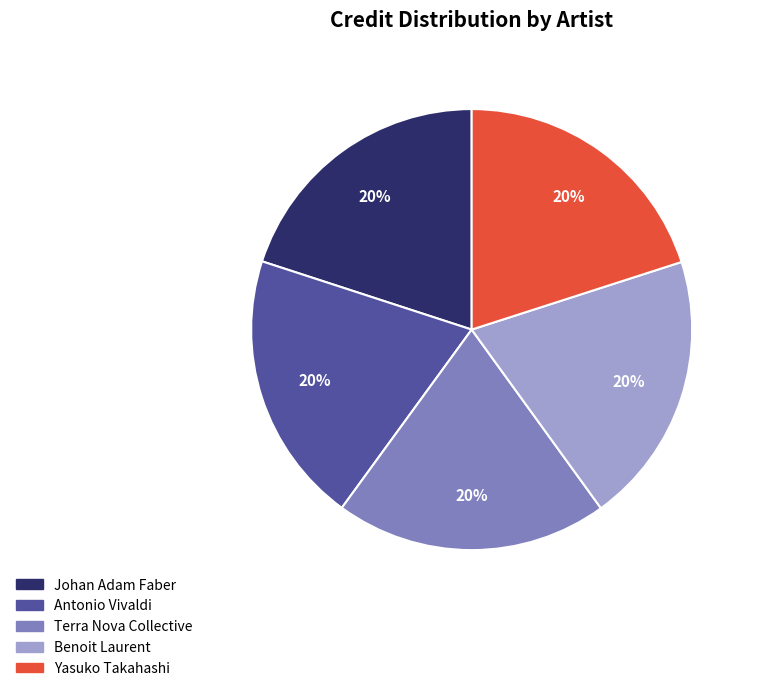

Is the sum of Benoit Laurent and Terra Nova Collective greater than half?

No